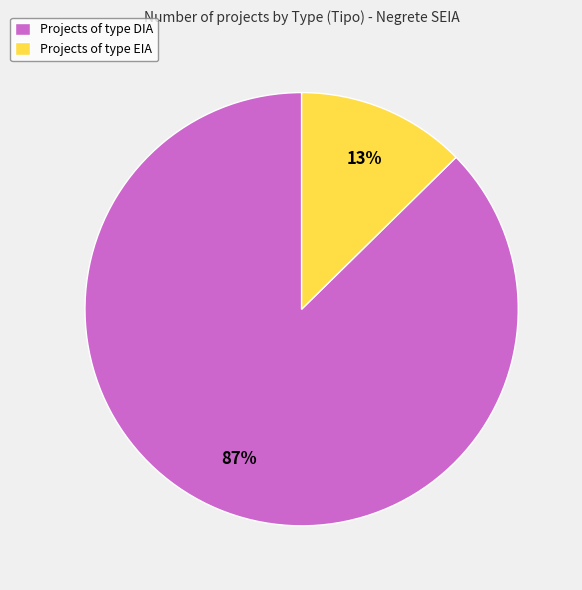

What percentage is the Projects of type EIA slice, to the nearest percent?

13%